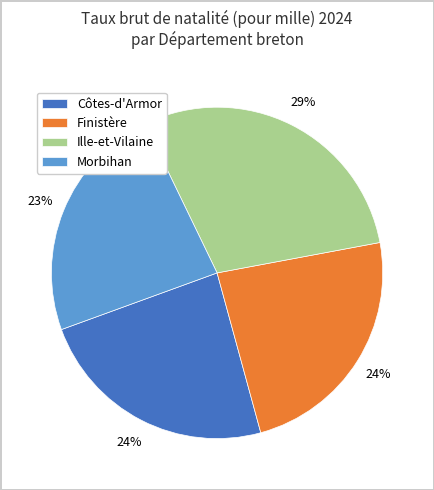

To the nearest percent, what is the difference between the largest and smallest slice percentages?

6%